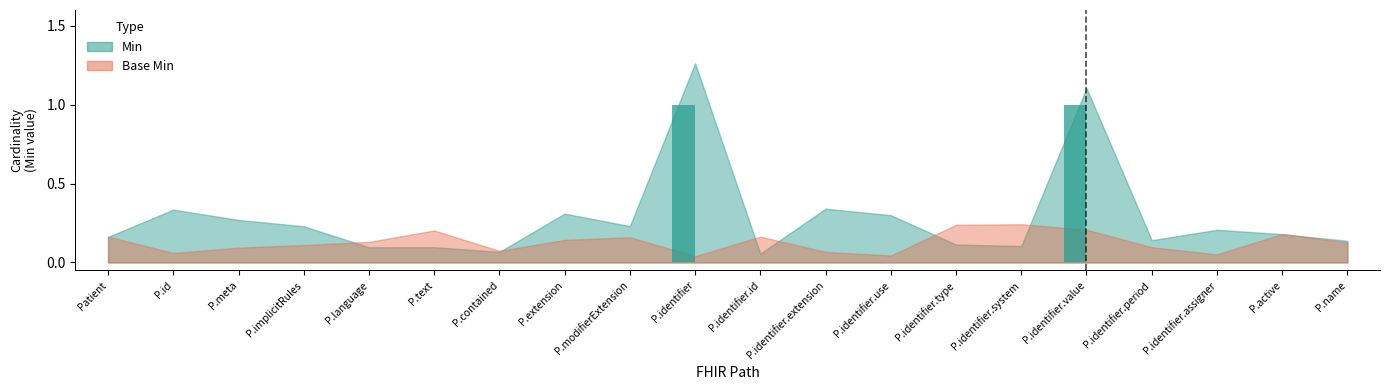

The value at P.active is 0. True or false?

True